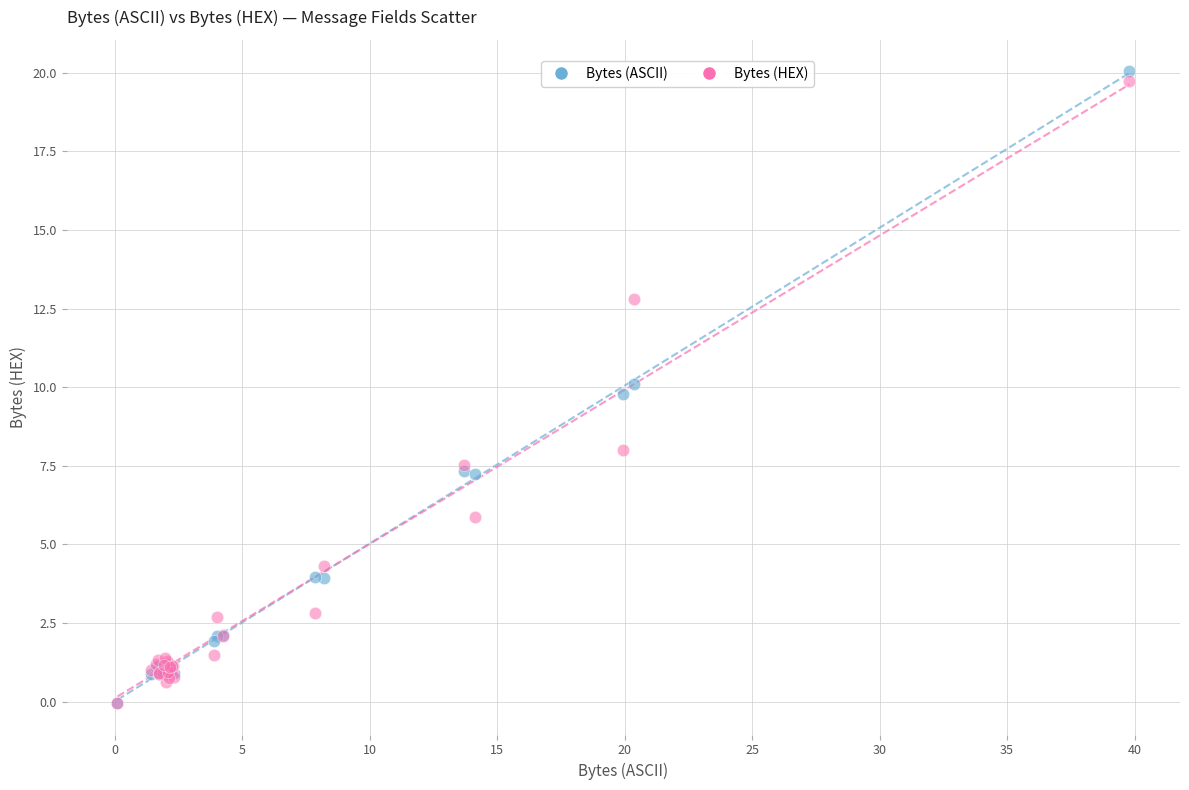

In the Bytes (HEX) series, what Y value is closest to 9?

8.0